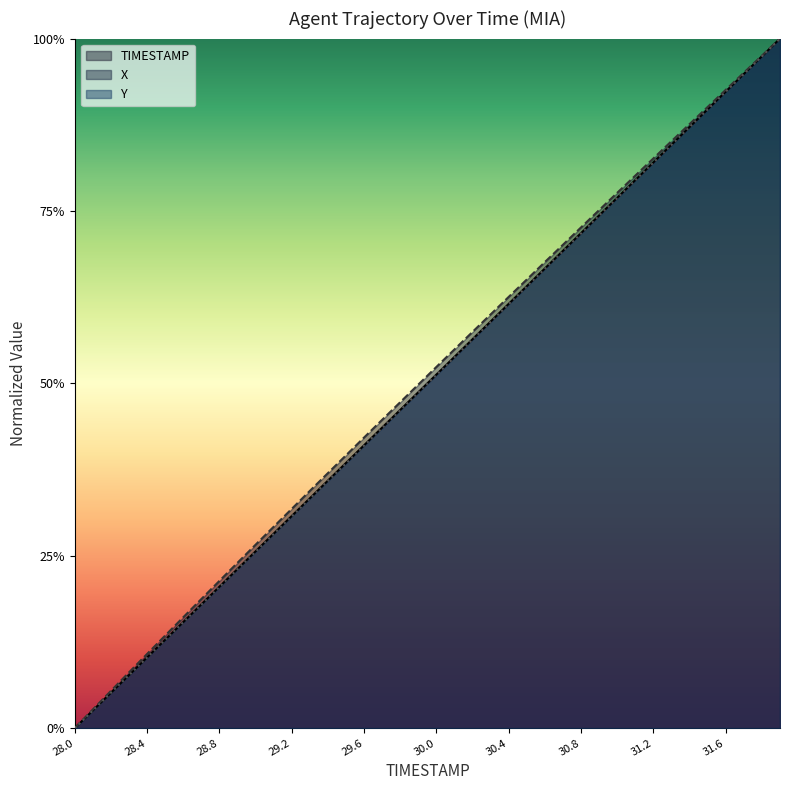

Which category has the highest value in the X series?

31.9